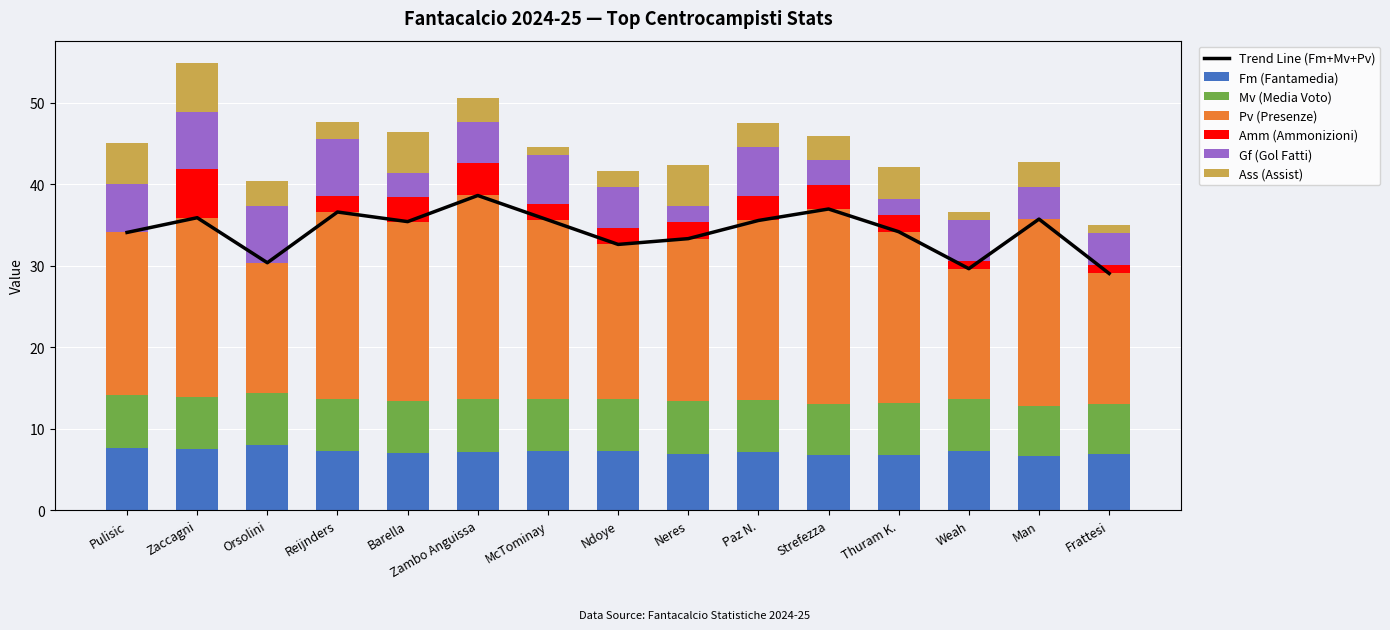

True or false: Pv (Presenze) has a value of 6.3 at Paz N..

False